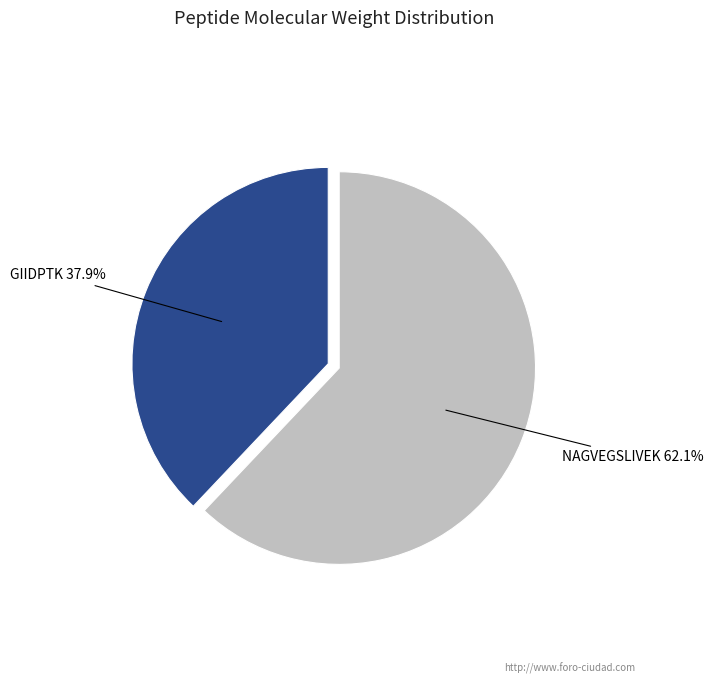

Is there any slice that represents more than half of the pie?

Yes